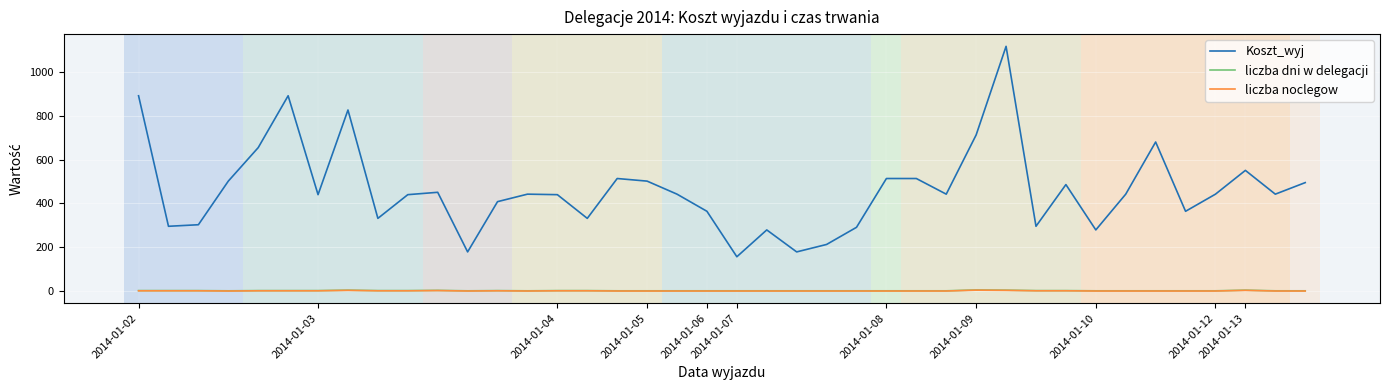

What is the greatest value displayed?

1116.5